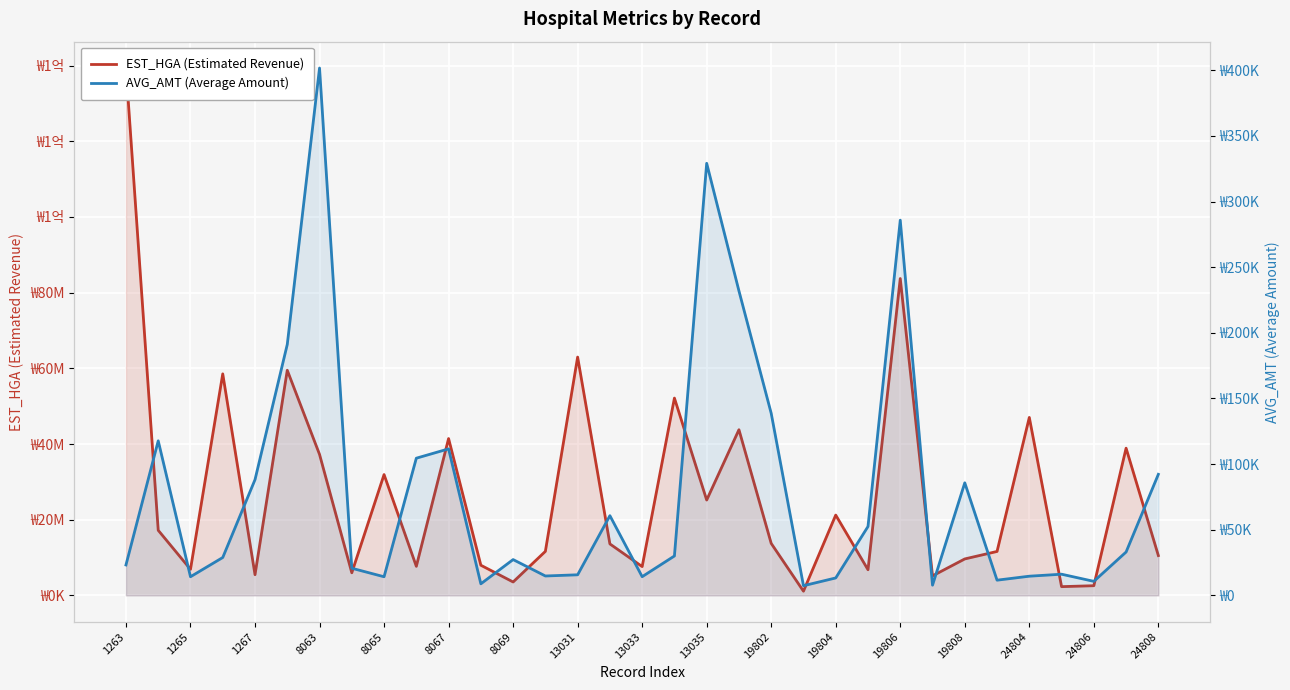

List the series in order of their overall mean, highest first.

EST_HGA (Estimated Revenue), AVG_AMT (Average Amount)